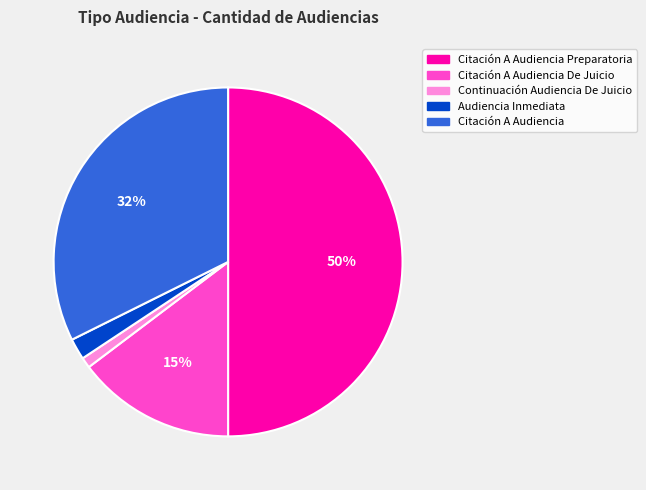

To the nearest percent, what is the average slice percentage?

20%